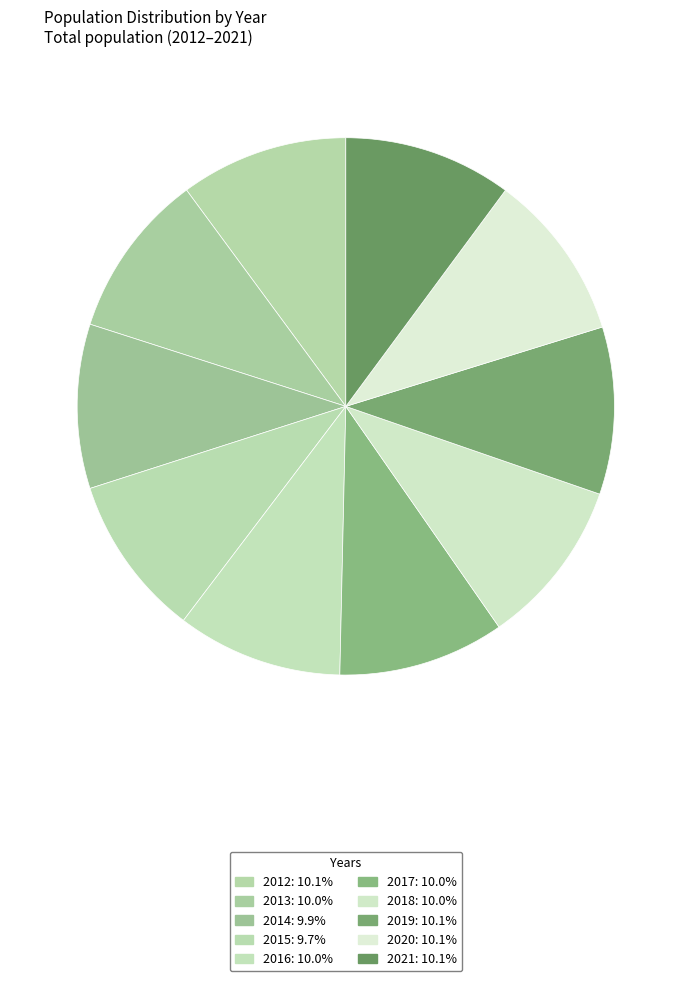

How many slices are in this pie chart?

10